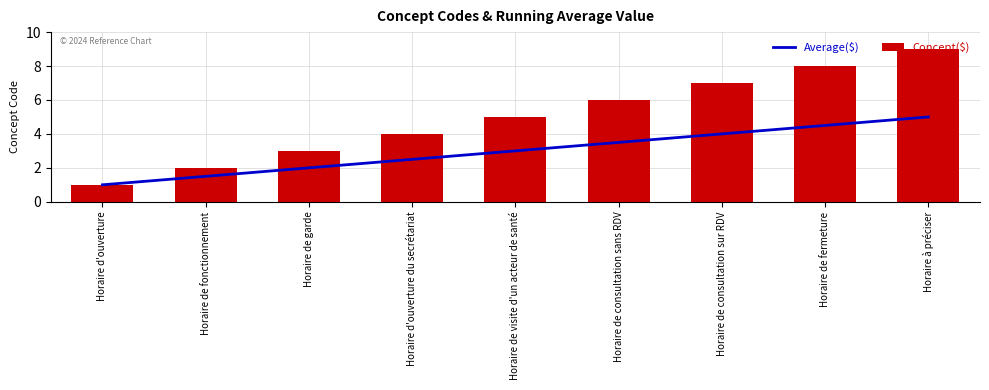

How many data points in Concept($) are above 5?

4